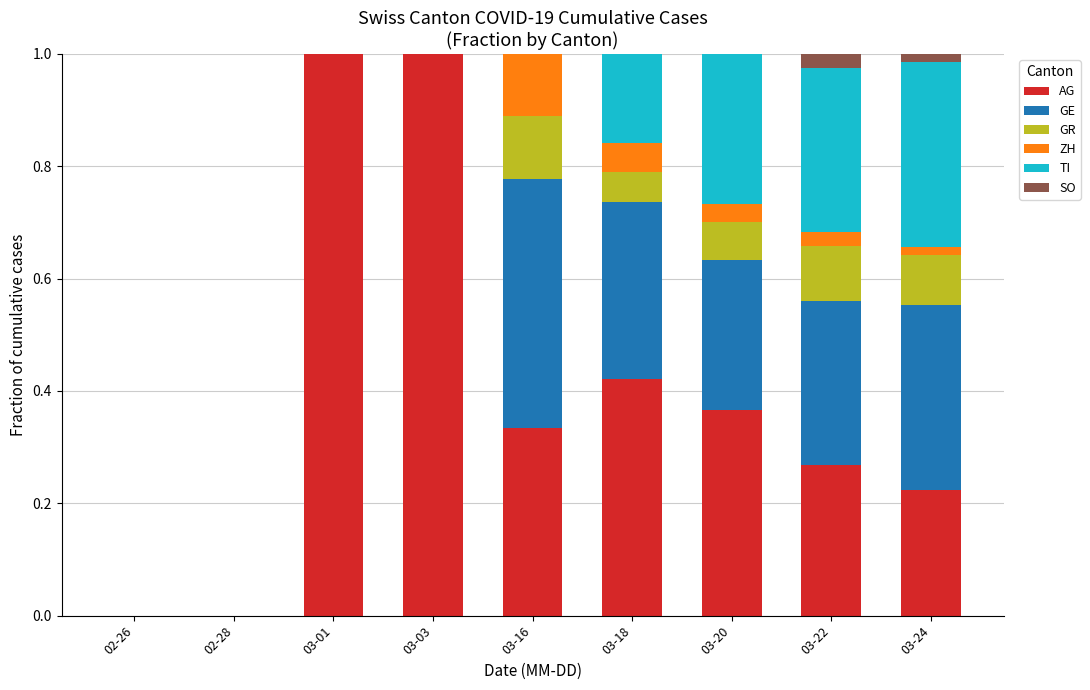

What are all the series names shown in the legend?

AG, GE, GR, ZH, TI, SO